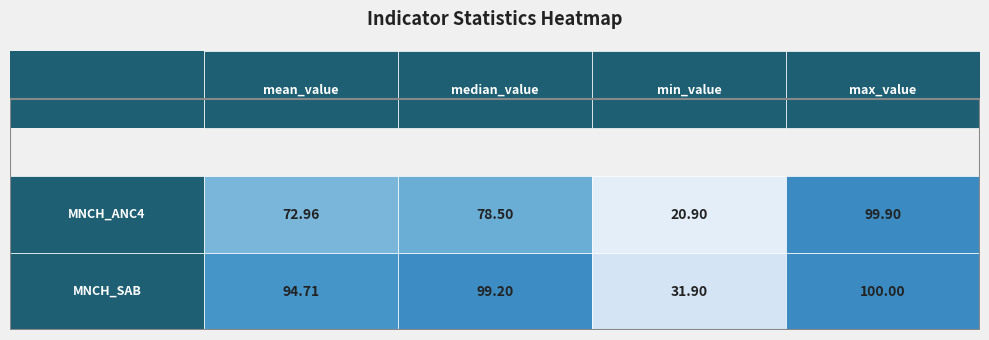

How many values in the MNCH_SAB series exceed 99?

2